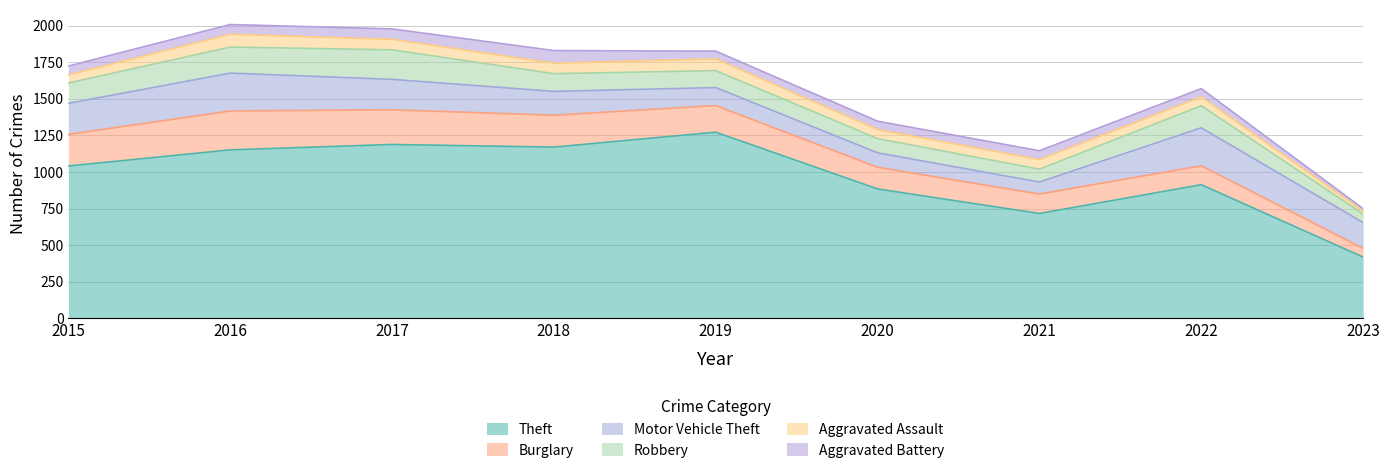

What is the difference between the second highest and second lowest values in the Robbery series?

90